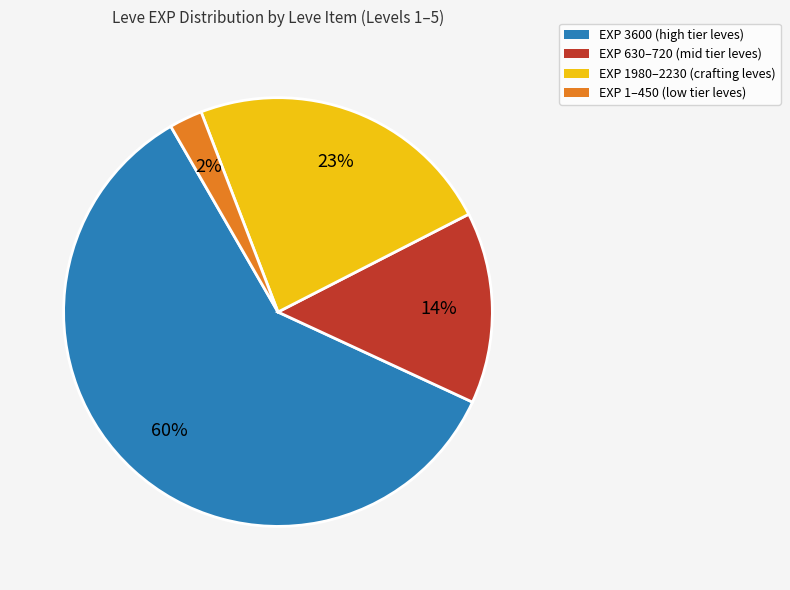

To the nearest percent, what is the average slice percentage?

25%